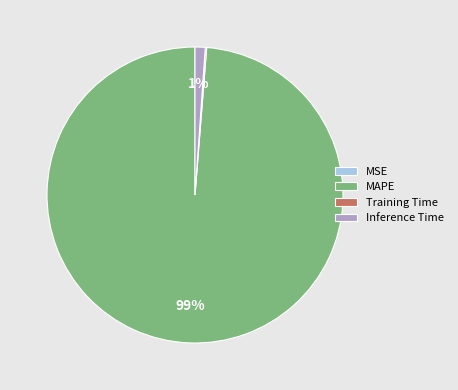

To the nearest percent, what is the difference between the largest and smallest slice percentages?

99%